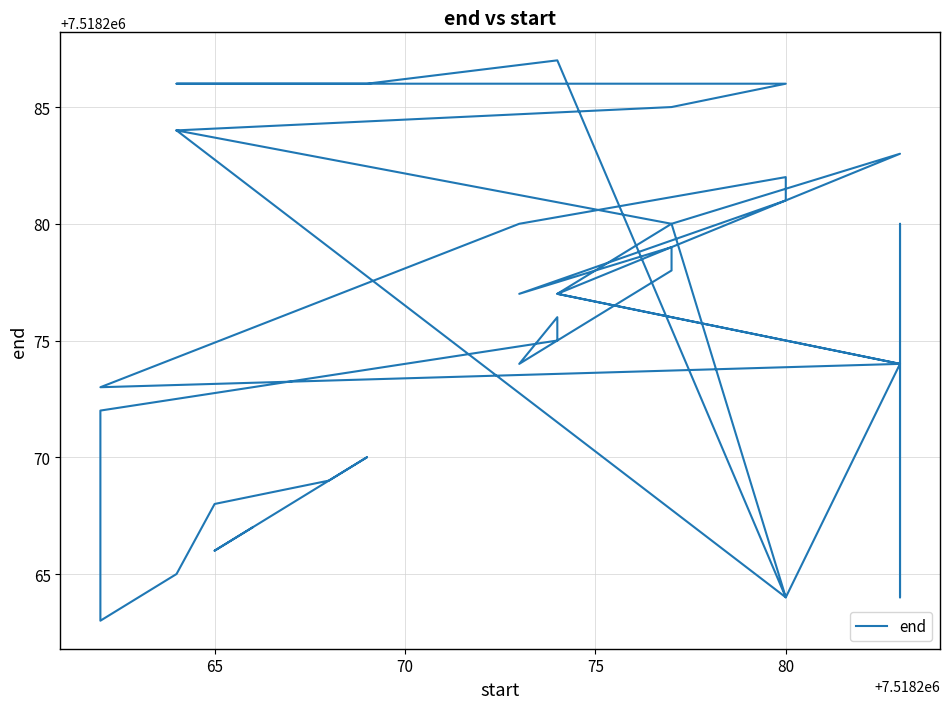

True or false: the data has more than 0 interior local peaks.

True